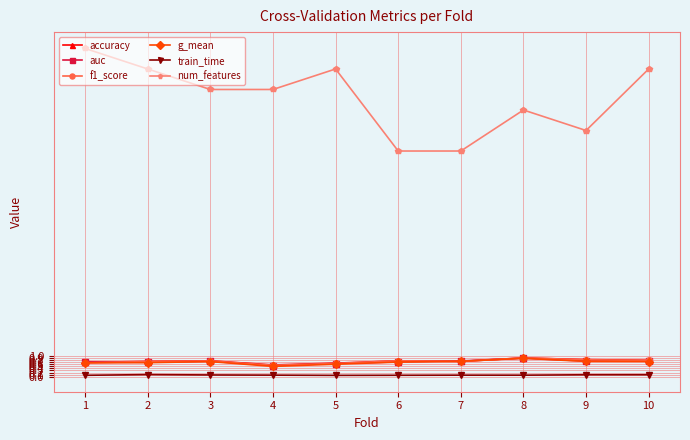

Which series changed the most between 4 and 6?

num_features